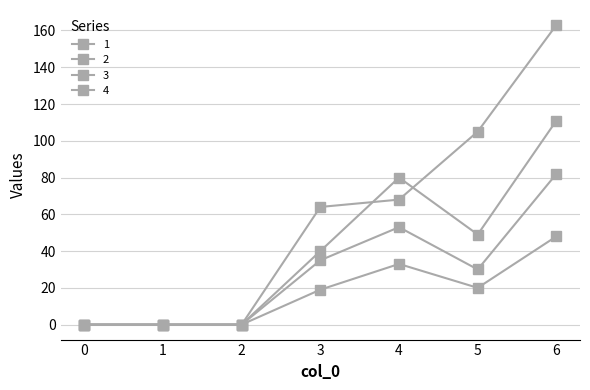

Is this an area chart (filled region under the line)?

No